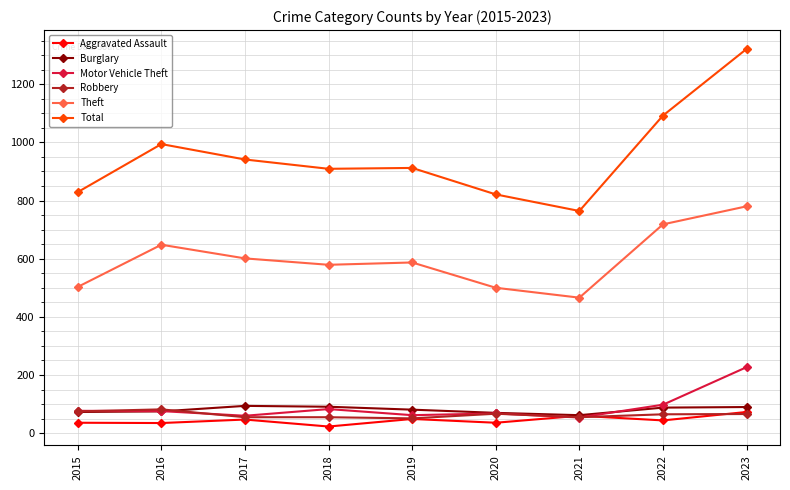

How many lines are shown in the chart?

6